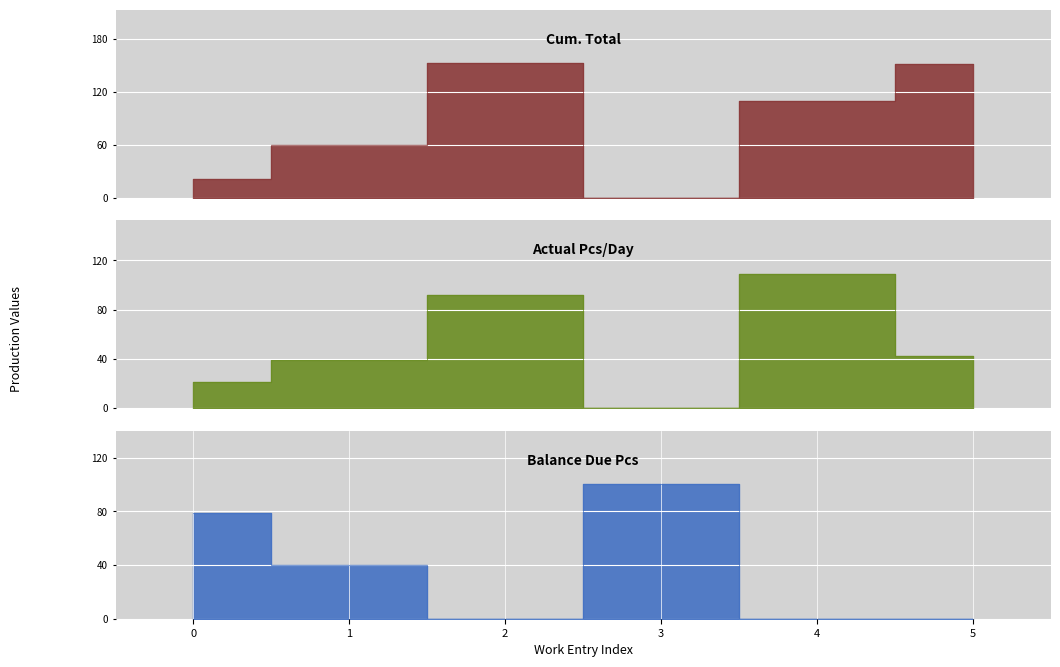

In Cum. Total, how many points are lower than both neighbors (excluding endpoints)?

1